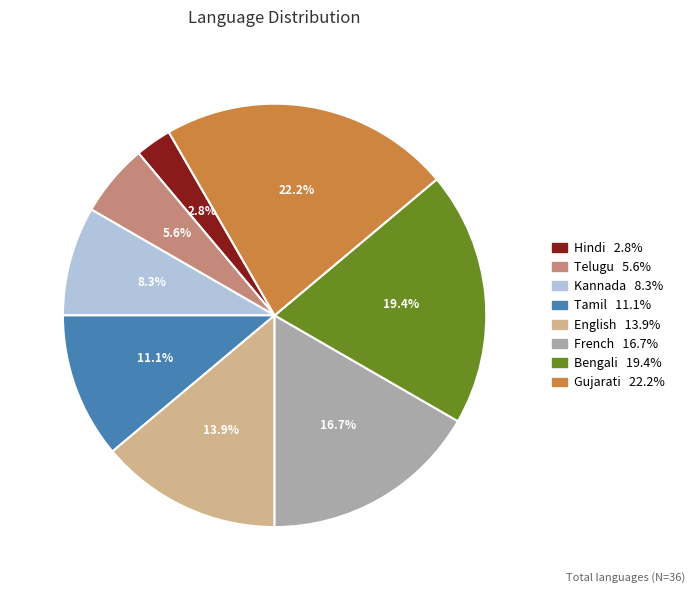

True or false: Kannada accounts for 8% of the total.

True